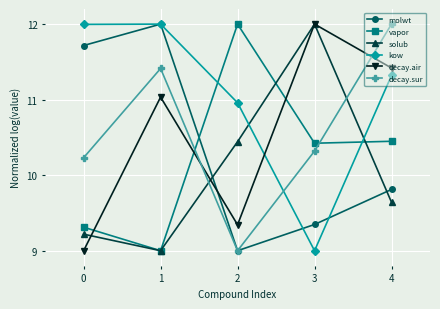

What is the difference between the second highest and minimum values in the solub series?

1.4